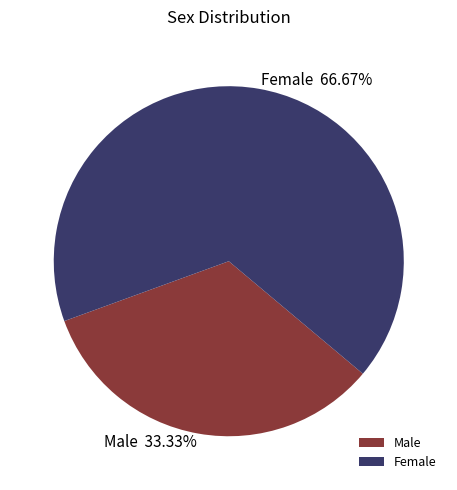

True or false: Male accounts for 26% of the total.

False